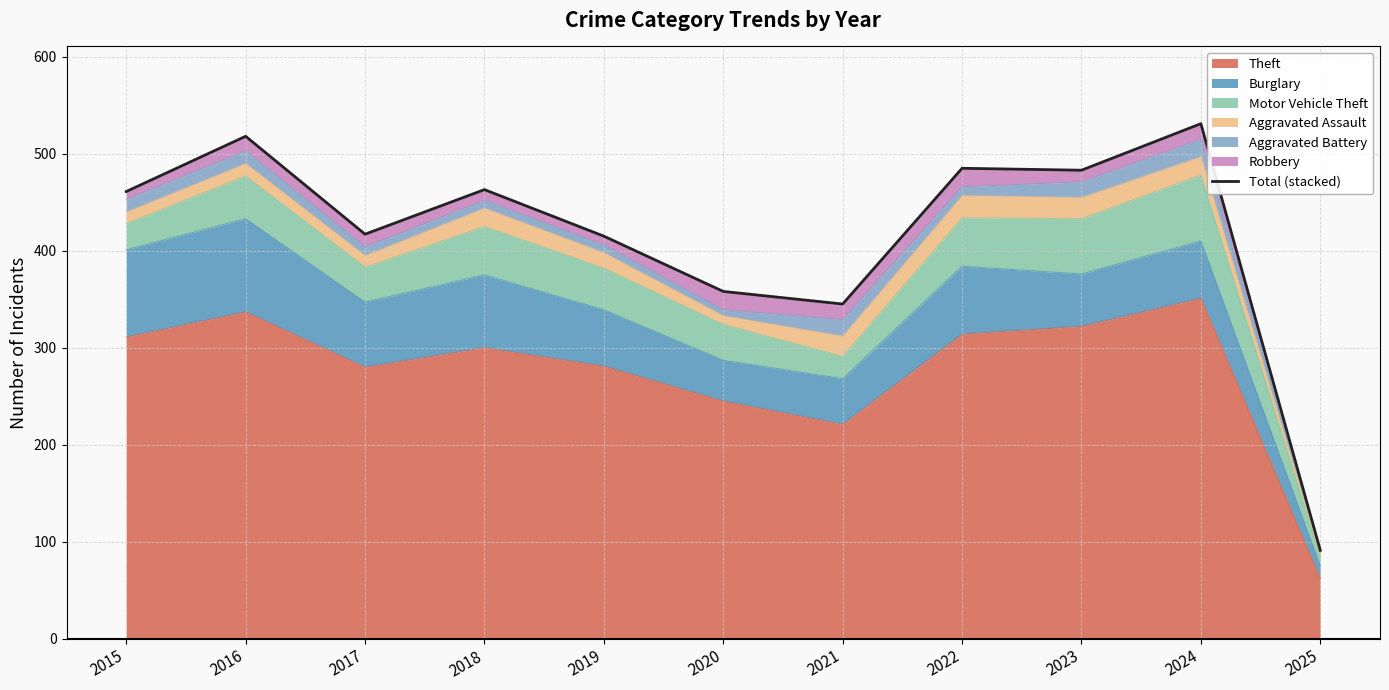

What is the smallest value displayed?

91